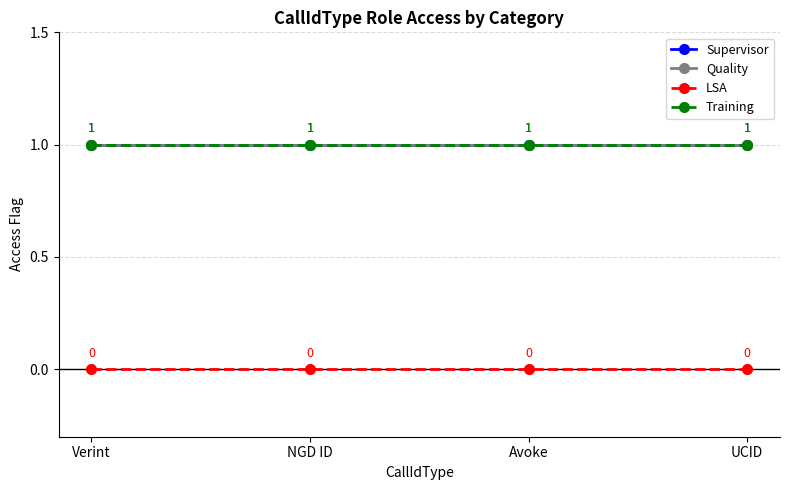

What position from the left is Avoke?

3